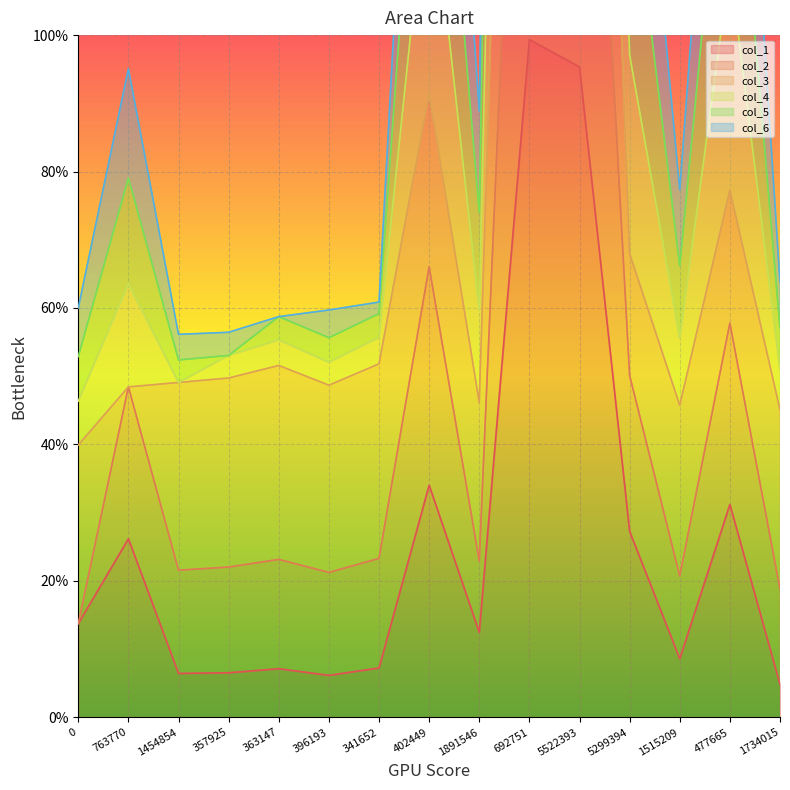

What is the label of the 4th point from the right?

5299394